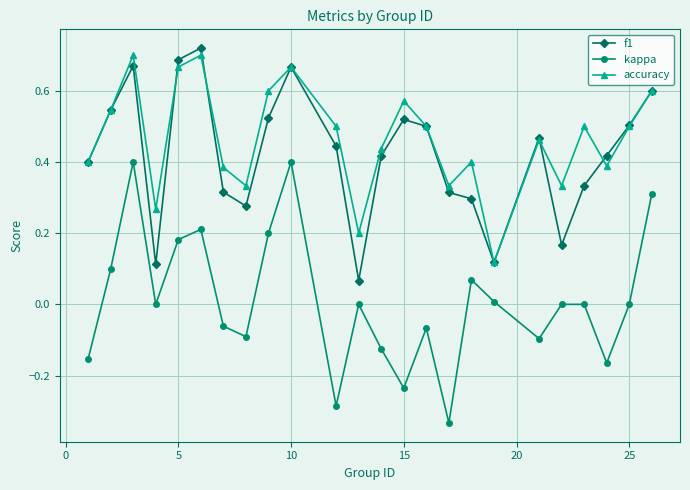

How many interior local valleys does the kappa series have?

7